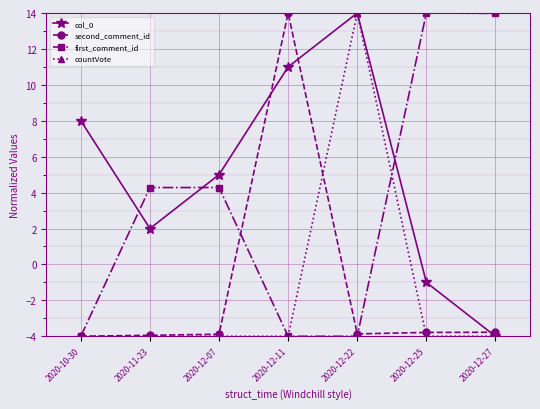

How many lines are shown in the chart?

4